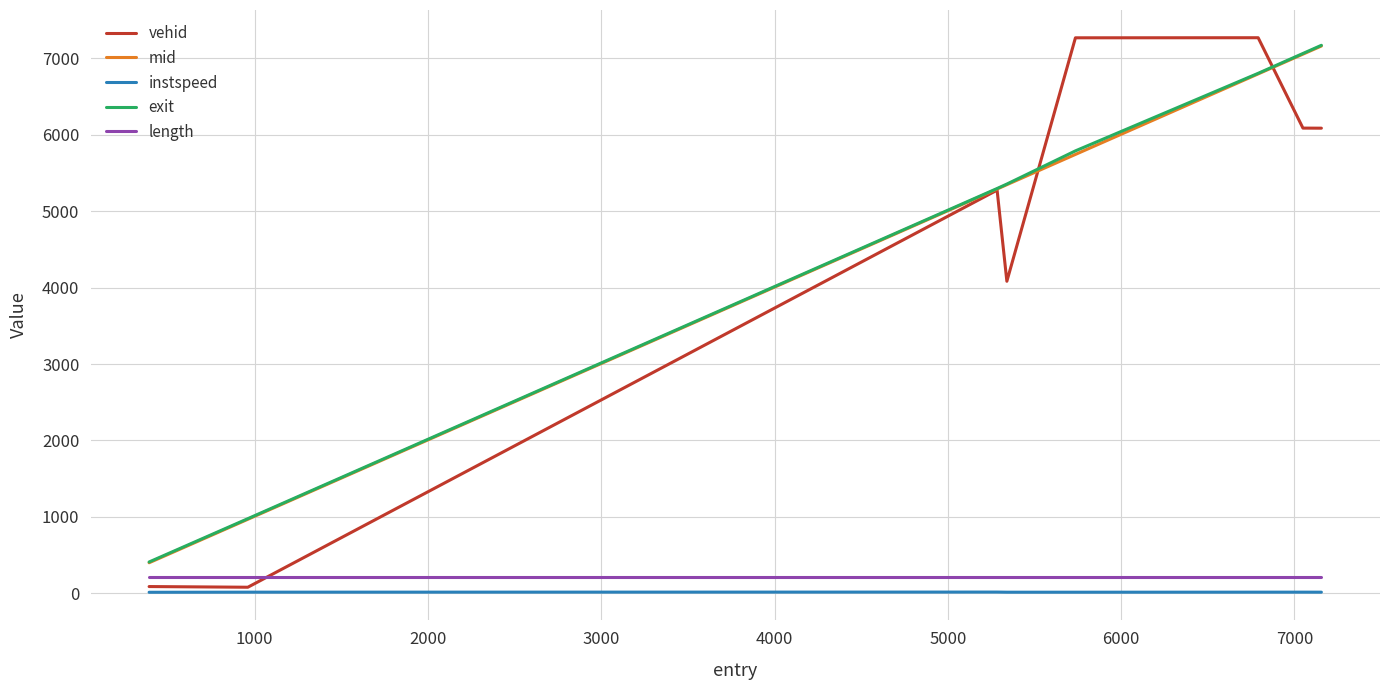

How many values in the exit series exceed 5789?

4